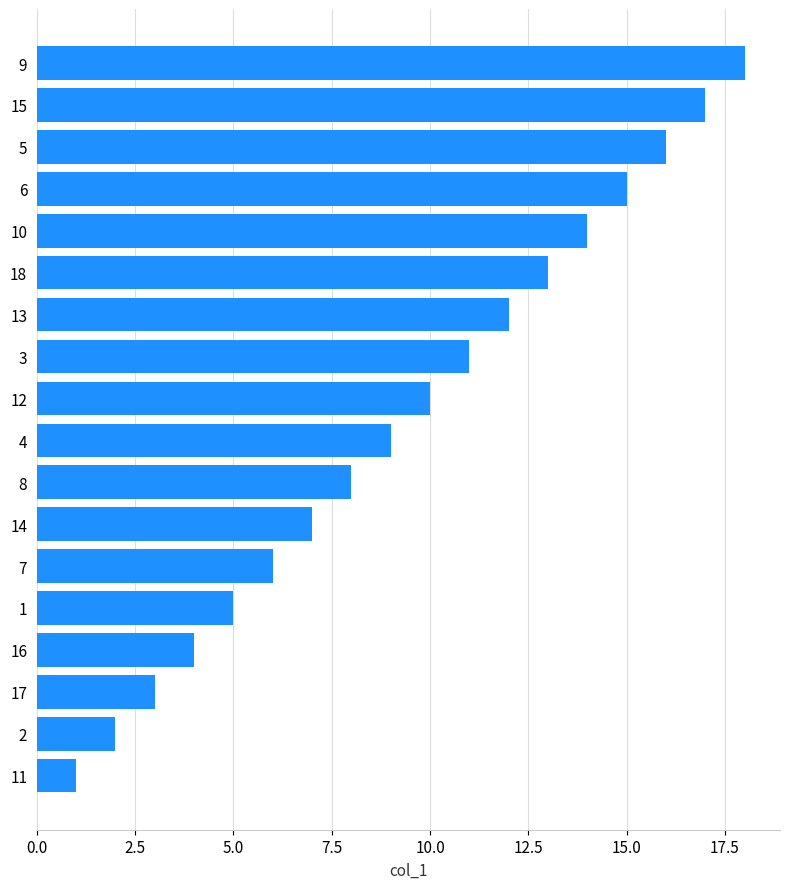

What is the maximum value shown in the chart?

18